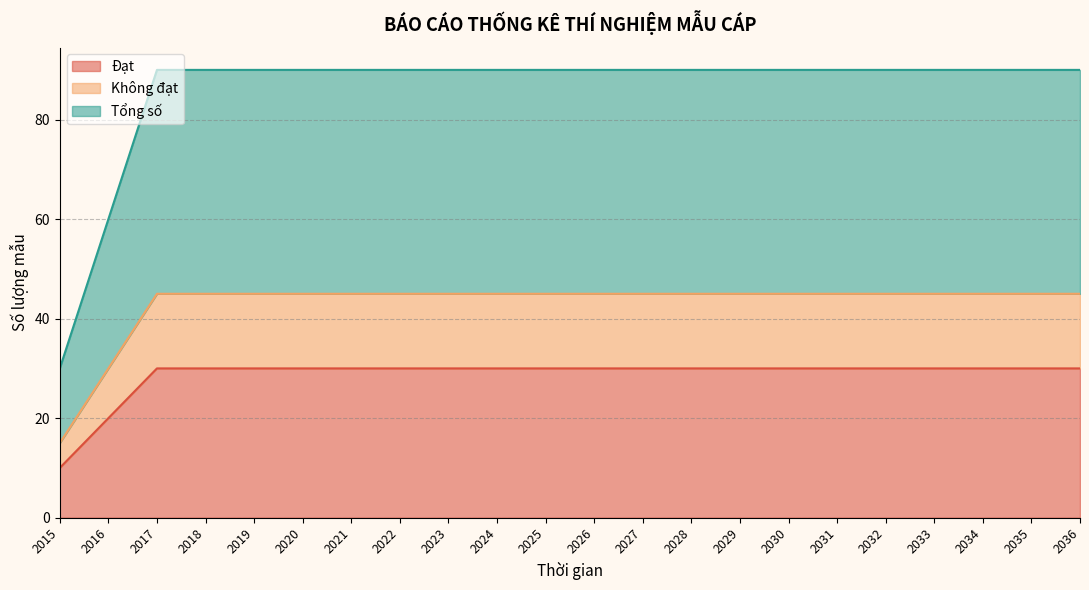

Is the value of Đạt at 2034 greater than the value of Tổng số at 2021?

No